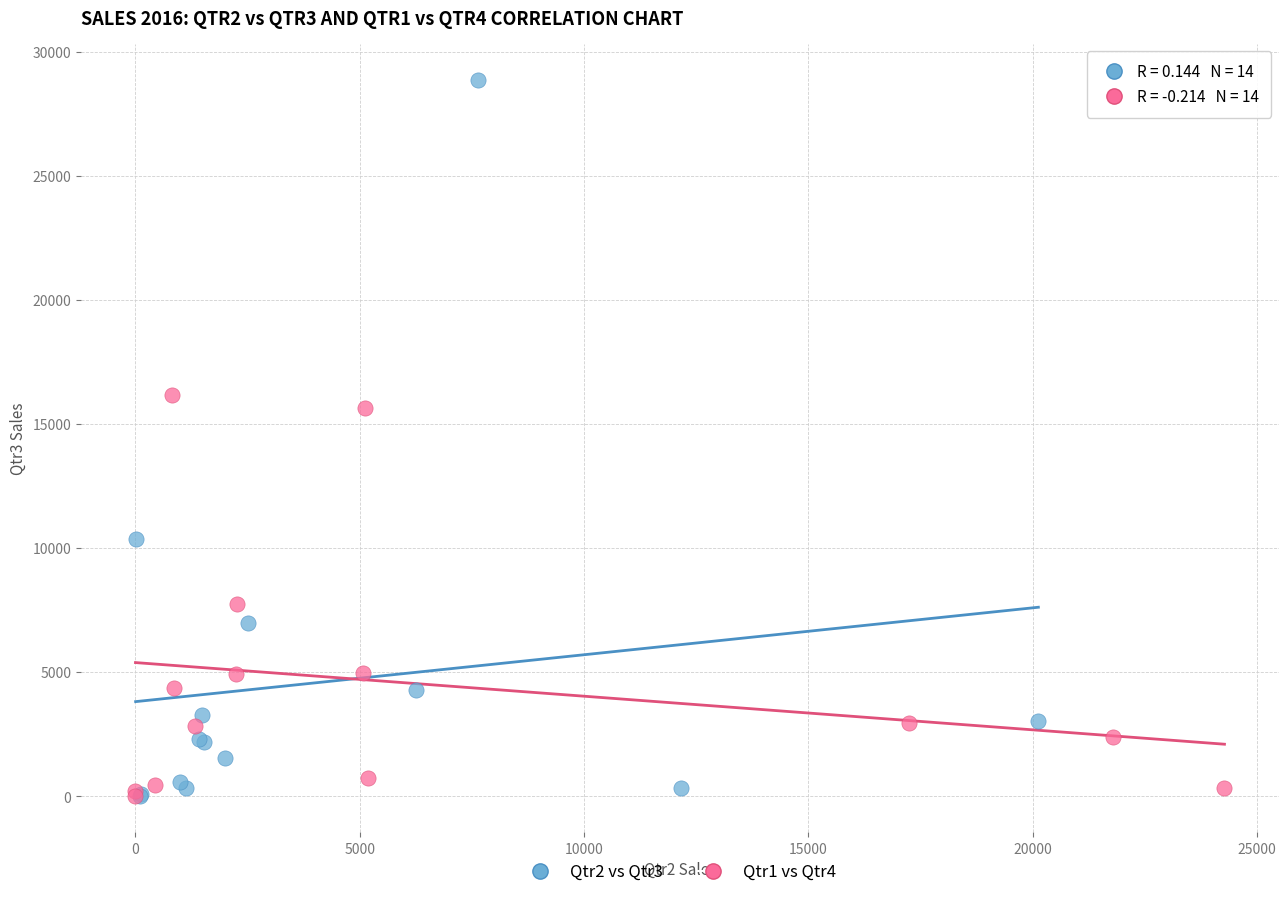

Which series reaches the maximum Y coordinate?

Qtr2 vs Qtr3